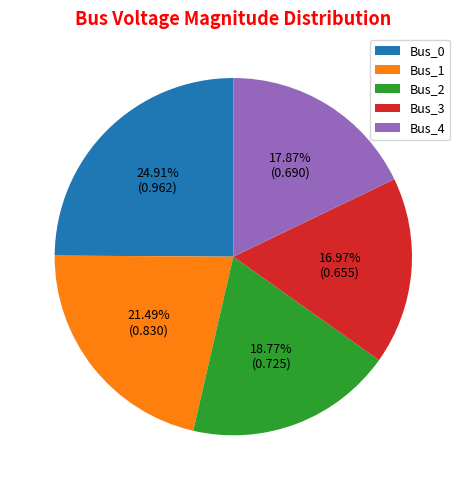

How many slices are in this pie chart?

5